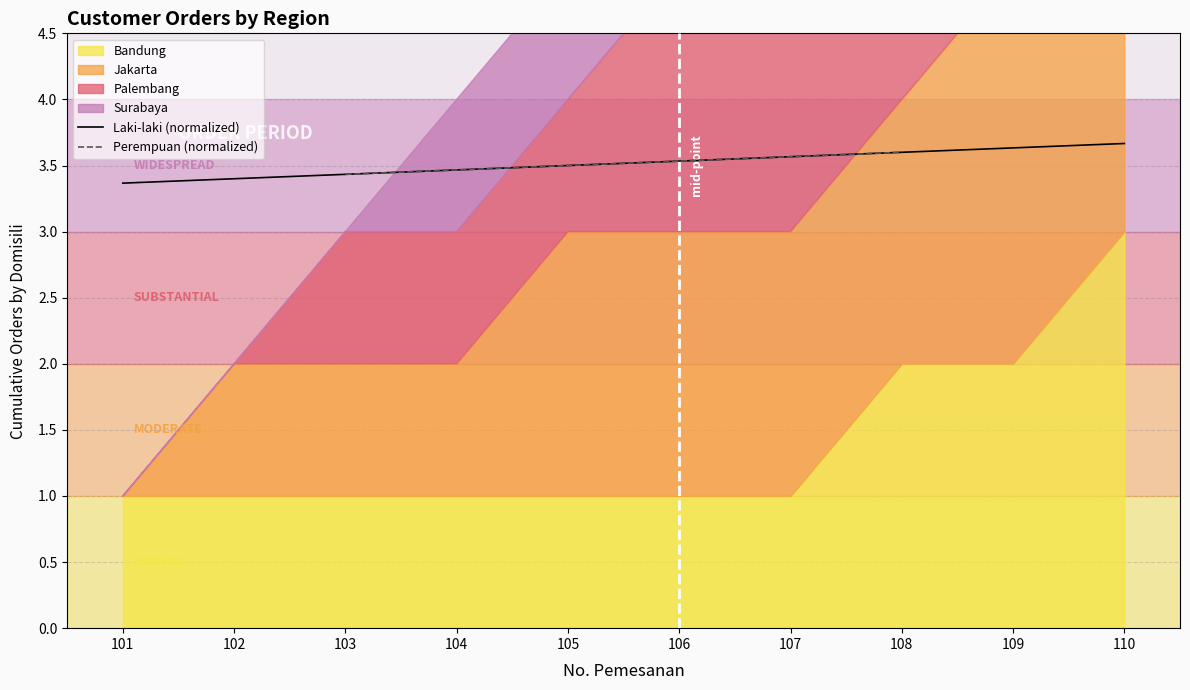

True or false: Laki-laki (normalized) has a value of 0.9 at 101.

False